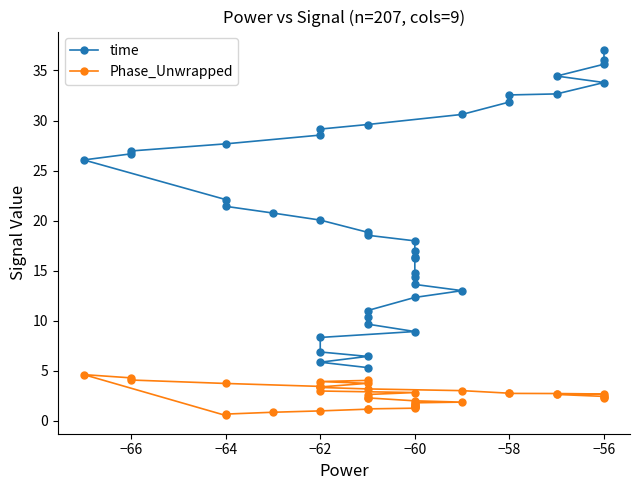

Does the chart have visible grid lines?

No